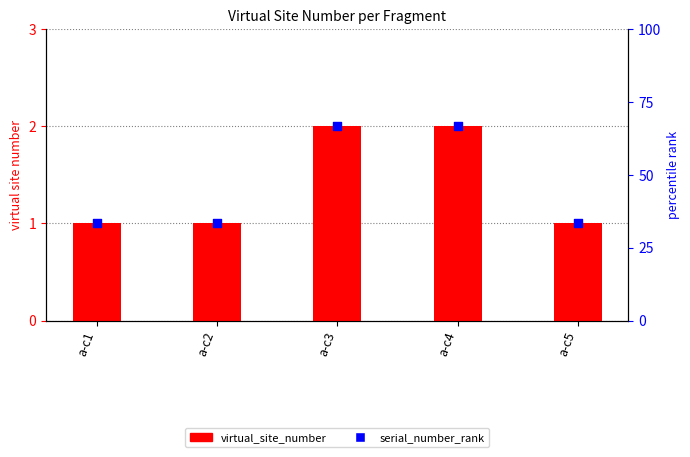

What is the total value across all series at a-c1?

2